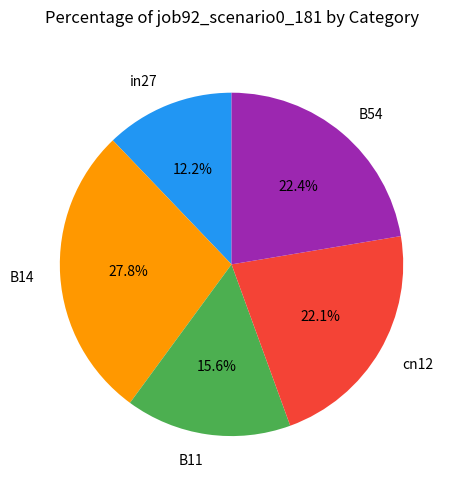

Which category has the smallest portion of the pie?

in27